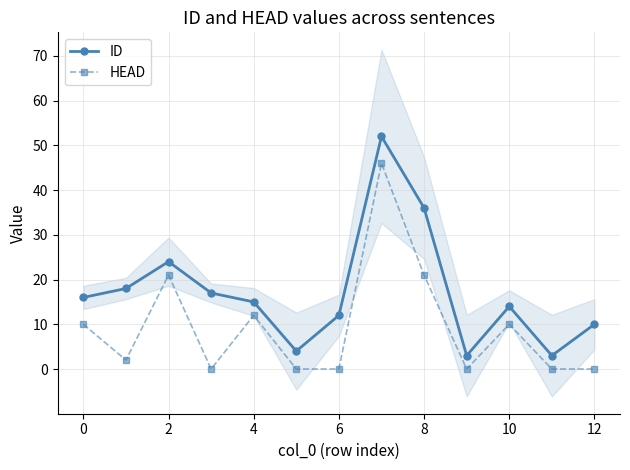

Where is the first local maximum for HEAD?

2